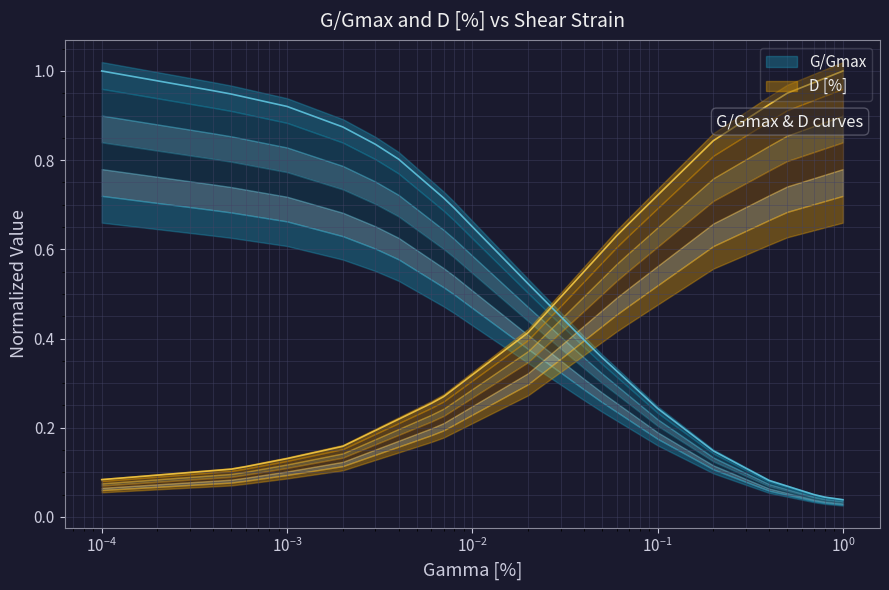

What is the sum of the G/Gmax values at 0.8 and 0.04?

0.4